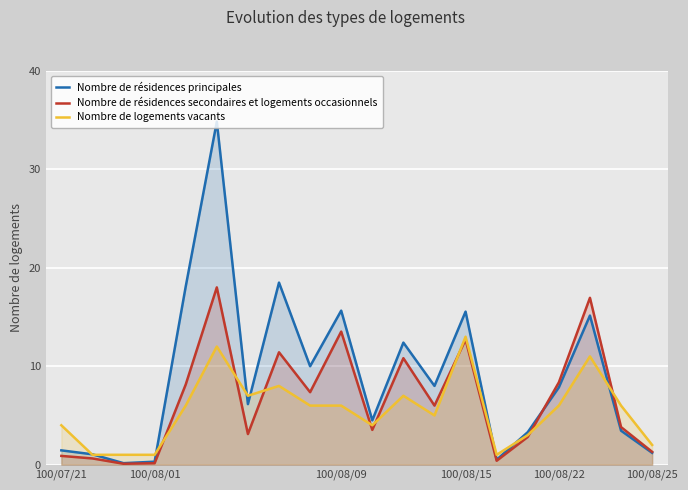

What is the total value across all series at 100/08/22?

22.2